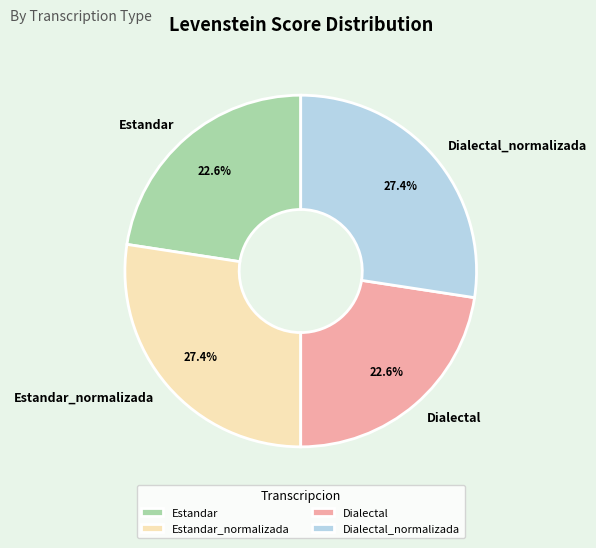

To the nearest percent, what percentage of the pie is Dialectal_normalizada?

27%